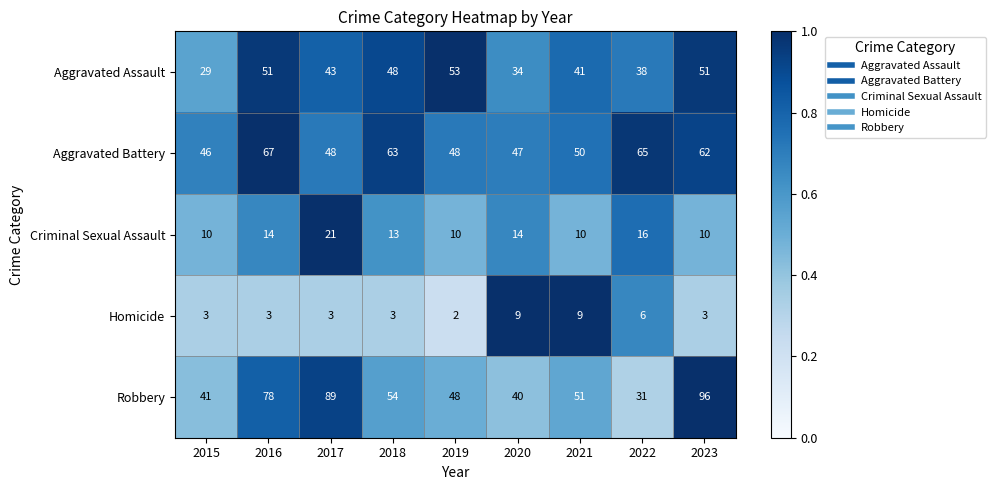

Read the Homicide value at 2015.

3